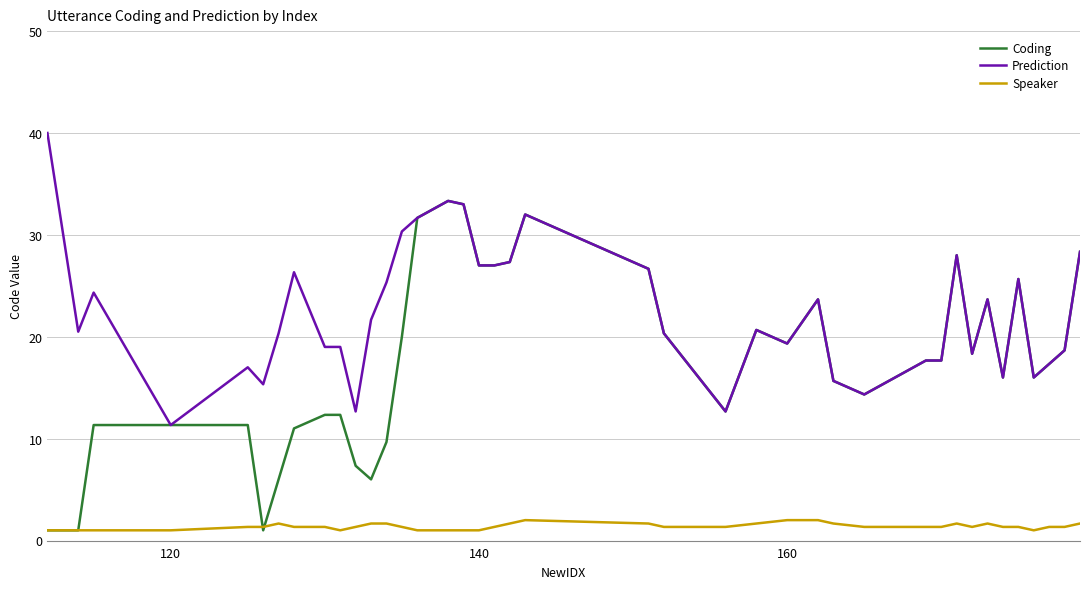

What is the minimum value shown in the chart?

1.0